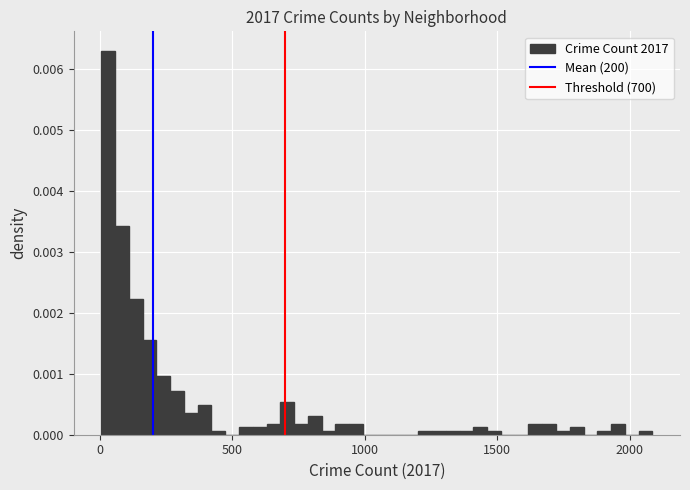

Read against the x-axis, roughly where is the centre of the tallest bar?

50